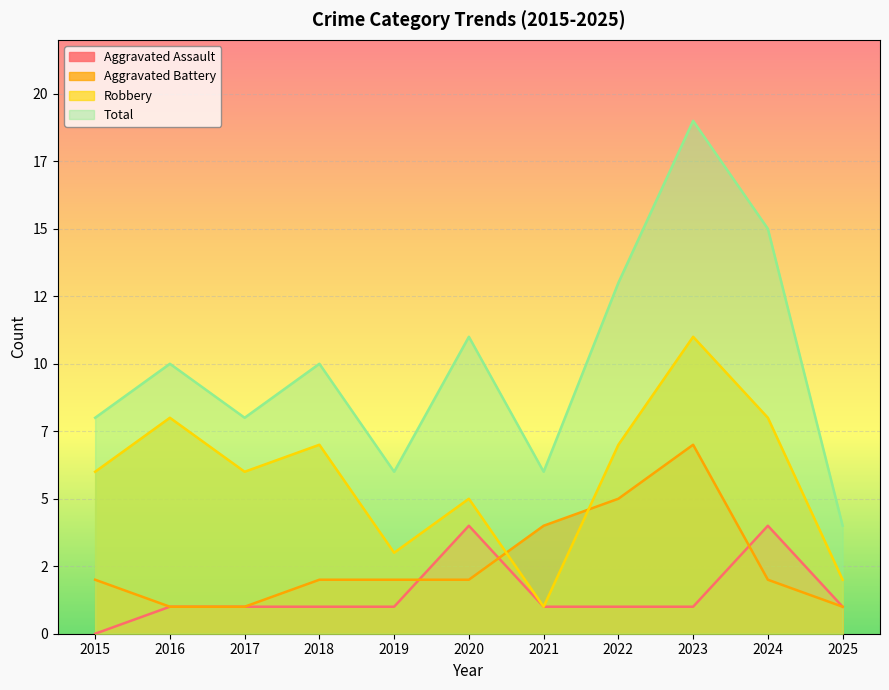

How many lines are shown in the chart?

4